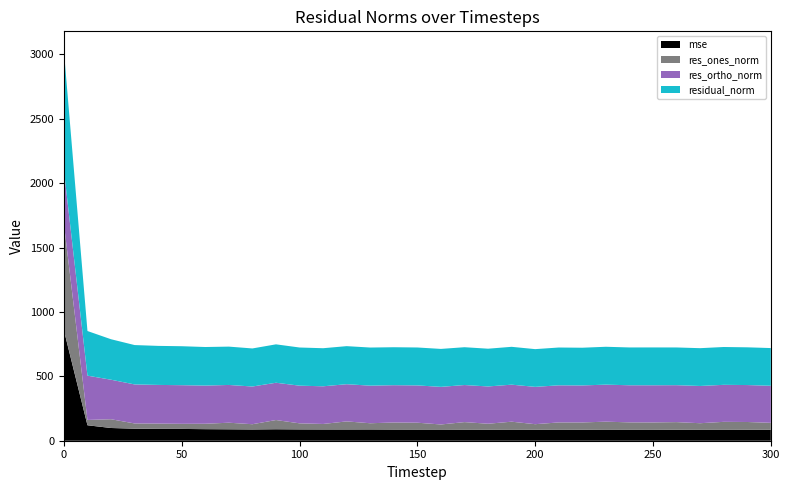

Reading left to right, transcribe all the data shown in this chart.

mse: 0=857.7	10=120.0	20=98.8	30=93.4	40=91.8	50=91.6	60=89.7	70=88.6	80=87.4	90=88.9	100=87.8	110=87.4	120=87.3	130=87.6	140=86.9	150=86.7	160=86.8	170=86.2	180=85.9	190=86.4	200=85.8	210=86.2	220=85.7	230=86.5	240=86.2	250=86.3	260=85.7	270=86.1	280=86.2	290=85.8	300=85.7
res_ones_norm: 0=827.2	10=41.3	20=68.0	30=40.7	40=41.2	50=39.7	60=42.1	70=51.2	80=40.9	90=71.7	100=47.1	110=42.7	120=62.7	130=48.1	140=54.7	150=53.2	160=39.4	170=58.3	180=46.0	190=61.4	200=42.6	210=55.9	220=56.3	230=61.5	240=56.4	250=55.8	260=58.7	270=49.8	280=60.3	290=59.6	300=53.3
res_ortho_norm: 0=416.4	10=344.0	20=306.9	30=303.0	40=300.2	50=300.0	60=296.5	70=293.2	80=292.7	90=289.5	100=292.6	110=292.5	120=288.8	130=292.0	140=289.6	150=289.6	160=292.0	170=287.8	180=289.5	190=287.4	200=289.8	210=288.2	220=287.3	230=287.5	240=288.1	250=288.5	260=286.8	270=289.2	280=287.4	290=286.9	300=287.8
residual_norm: 0=926.1	10=346.5	20=314.3	30=305.7	40=303.1	50=302.6	60=299.4	70=297.7	80=295.6	90=298.2	100=296.3	110=295.6	120=295.5	130=295.9	140=294.7	150=294.5	160=294.7	170=293.7	180=293.1	190=293.9	200=292.9	210=293.5	220=292.8	230=294.0	240=293.5	250=293.8	260=292.8	270=293.5	280=293.7	290=293.0	300=292.7